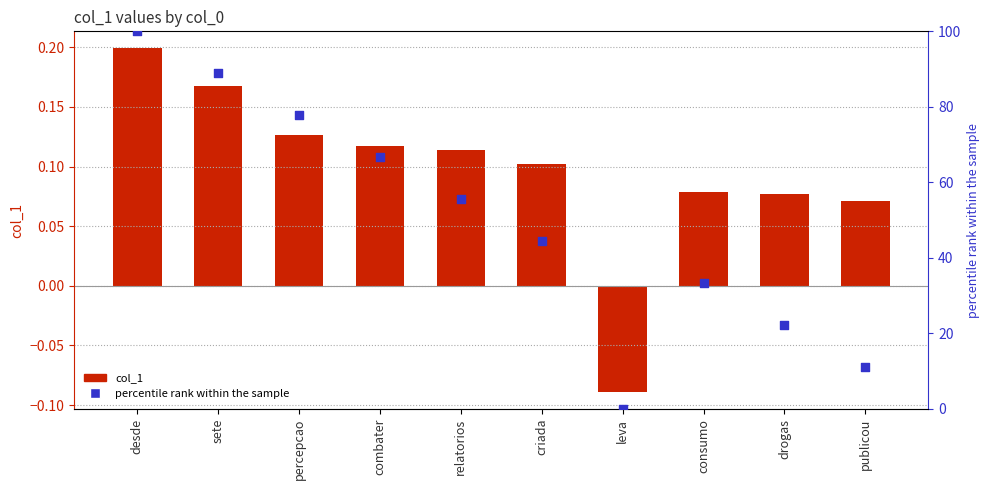

Which series has the widest spread of Y values?

percentile rank within the sample